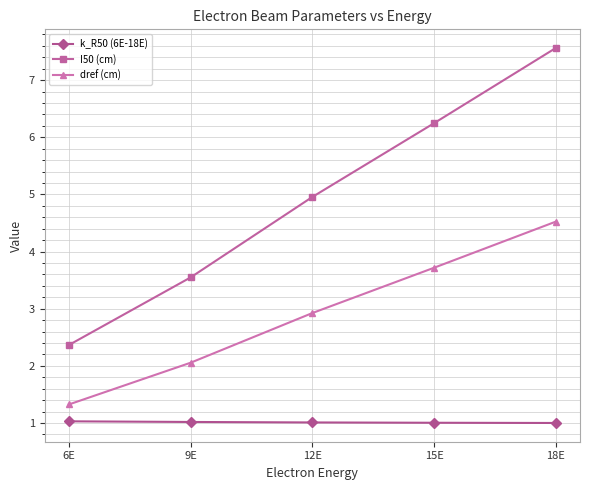

Rank the series at 6E from highest to lowest value.

I50 (cm), dref (cm), k_R50 (6E-18E)